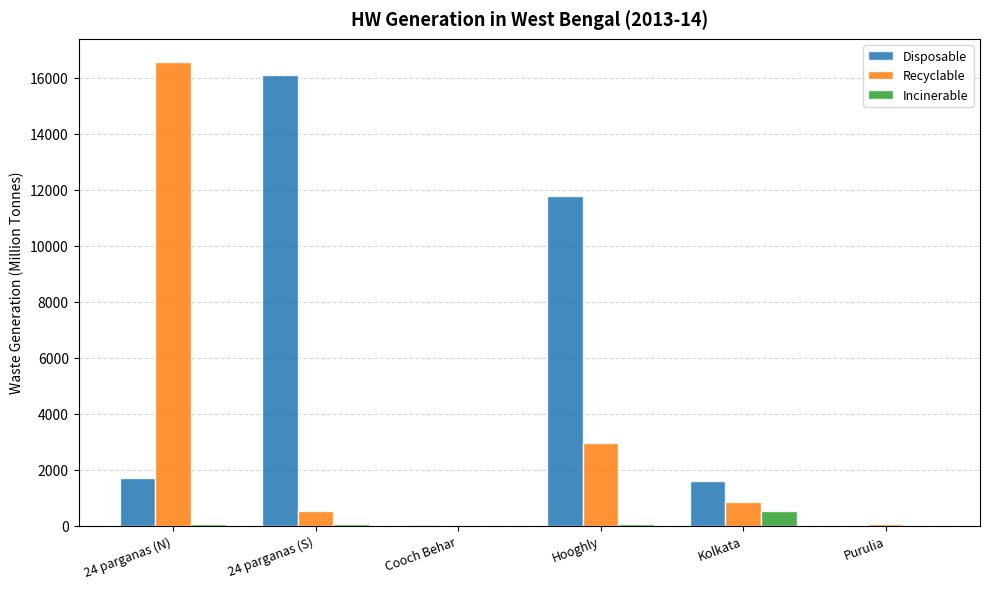

What is the average value of the Recyclable series?

3485.7